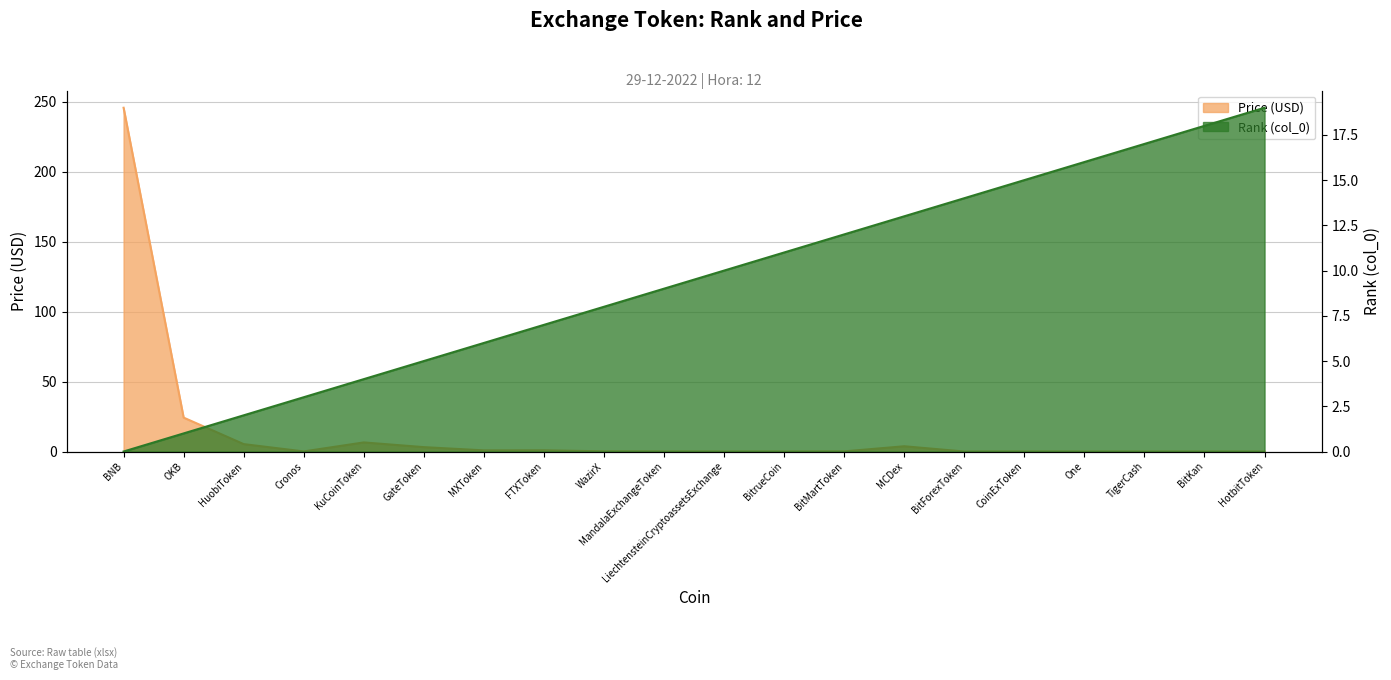

Reading left to right, extract all data points from this chart.

col_0 (Rank): BNB=0.0	OKB=1.0	HuobiToken=2.0	Cronos=3.0	KuCoinToken=4.0	GateToken=5.0	MXToken=6.0	FTXToken=7.0	WazirX=8.0	MandalaExchangeToken=9.0	LiechtensteinCryptoassetsExchange=10.0	BitrueCoin=11.0	BitMartToken=12.0	MCDex=13.0	BitForexToken=14.0	CoinExToken=15.0	One=16.0	TigerCash=17.0	BitKan=18.0	HotbitToken=19.0
Price: BNB=245.7	OKB=24.2	HuobiToken=5.3	Cronos=0.1	KuCoinToken=6.5	GateToken=3.1	MXToken=0.8	FTXToken=0.9	WazirX=0.1	MandalaExchangeToken=0.1	LiechtensteinCryptoassetsExchange=0.0	BitrueCoin=0.0	BitMartToken=0.1	MCDex=3.8	BitForexToken=0.0	CoinExToken=0.0	One=0.0	TigerCash=0.0	BitKan=0.0	HotbitToken=0.0